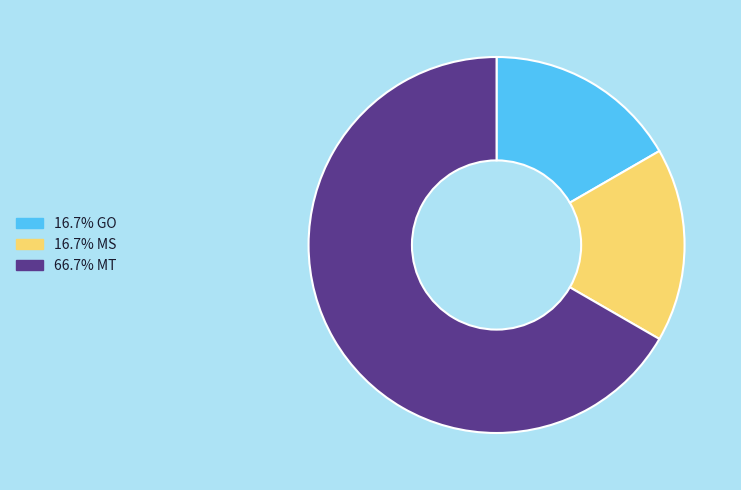

How many slices are in this pie chart?

3